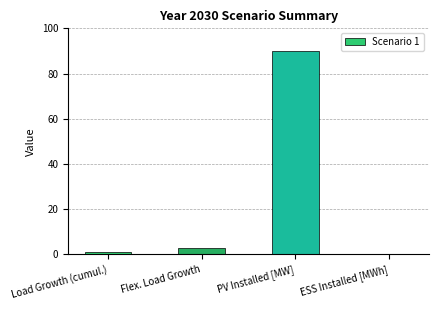

What is the sum of the values at Flex. Load Growth and PV Installed [MW]?

92.6